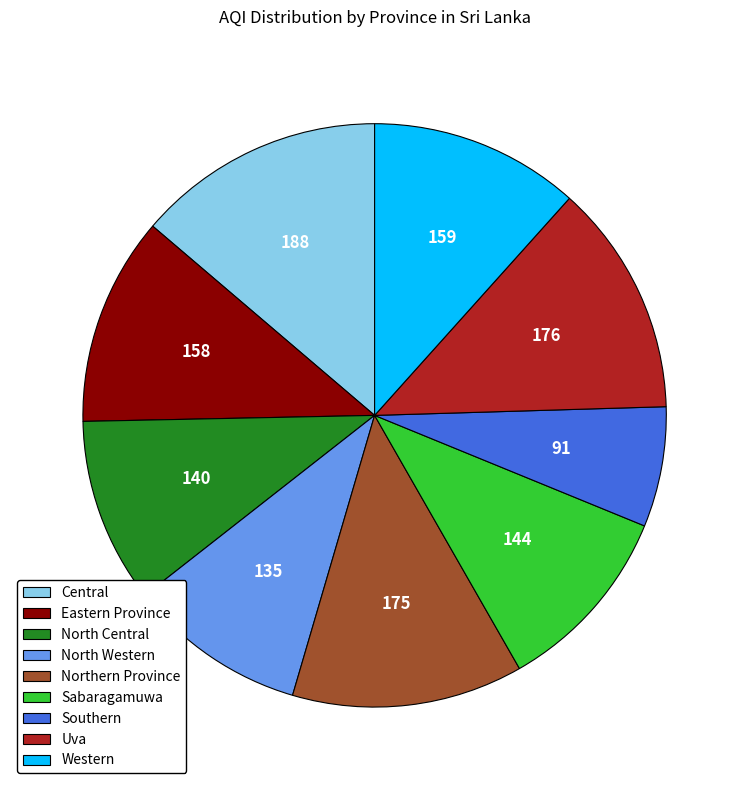

Is it true that Northern Province is 19% of the pie?

False